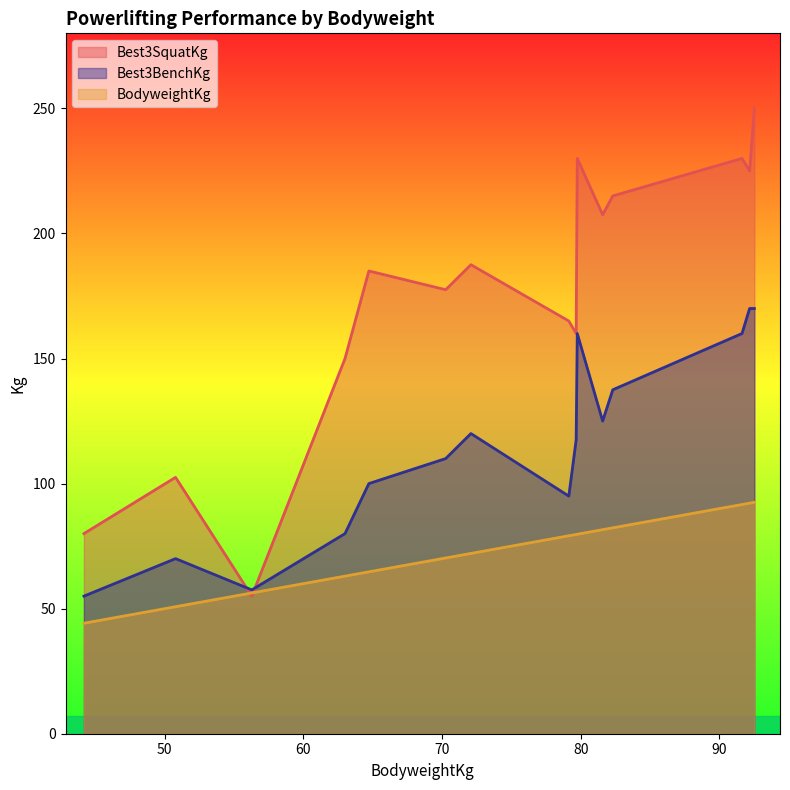

Count the number of categories in the chart.

15